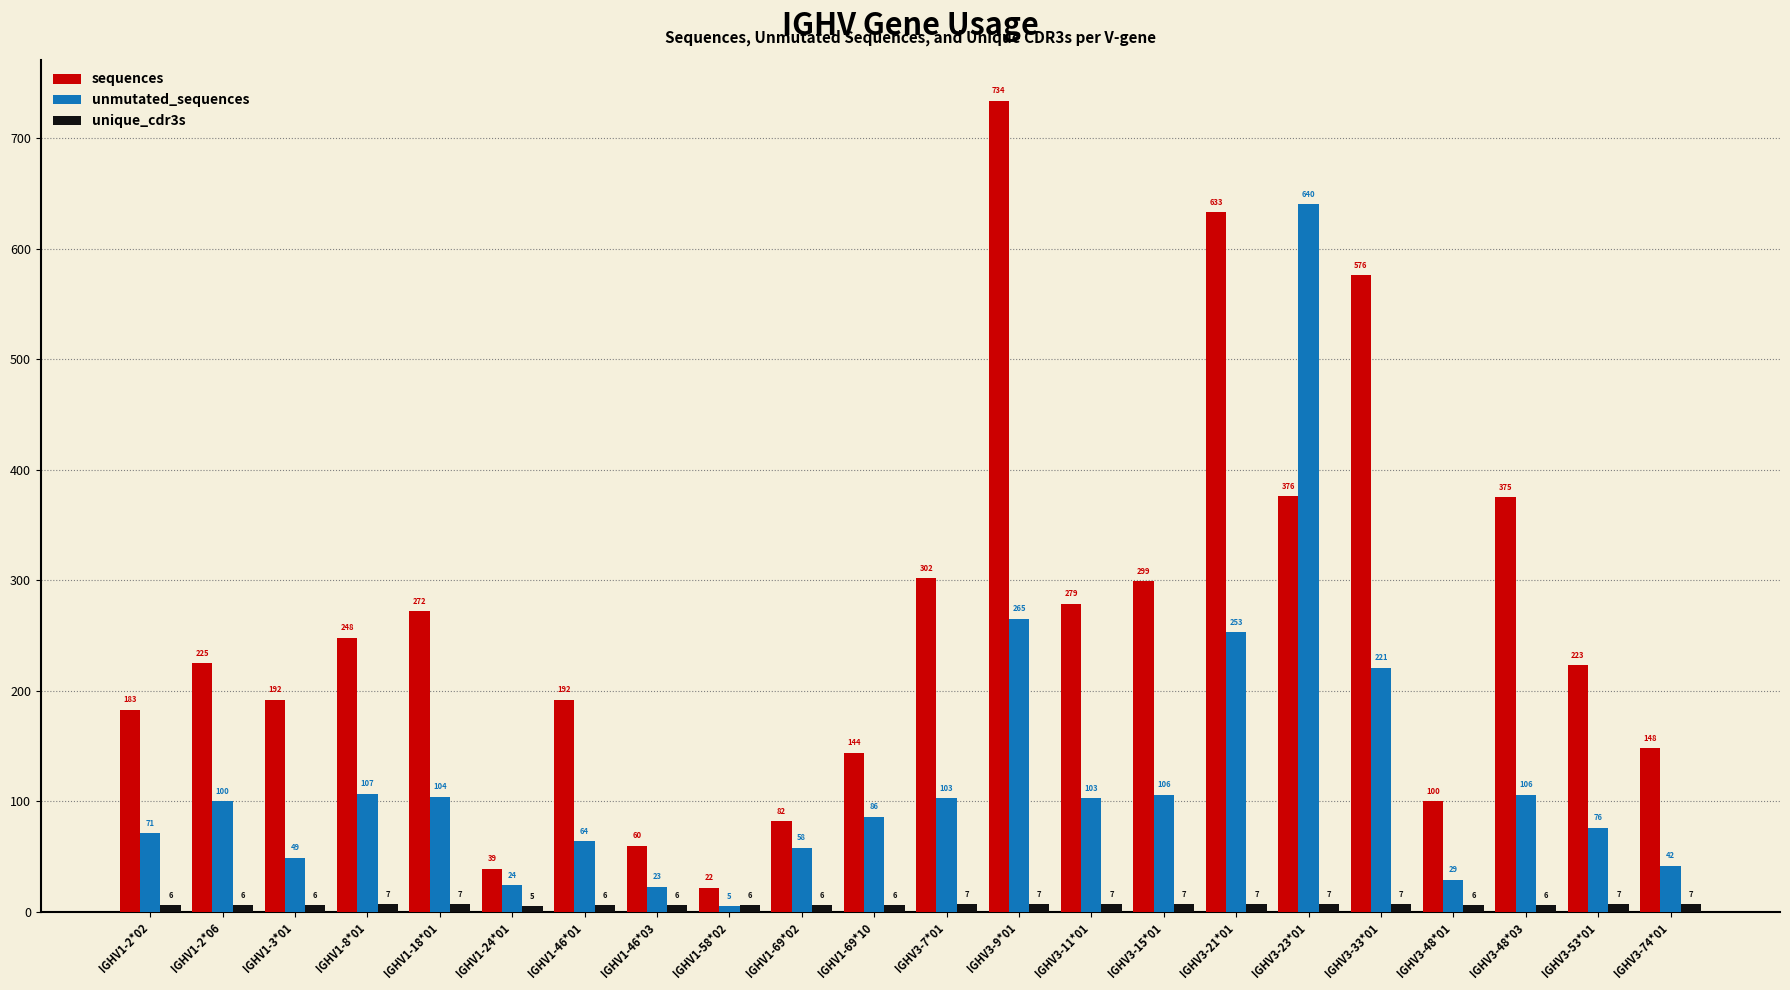

What is the difference between the second highest and minimum values in the unmutated_sequences series?

260